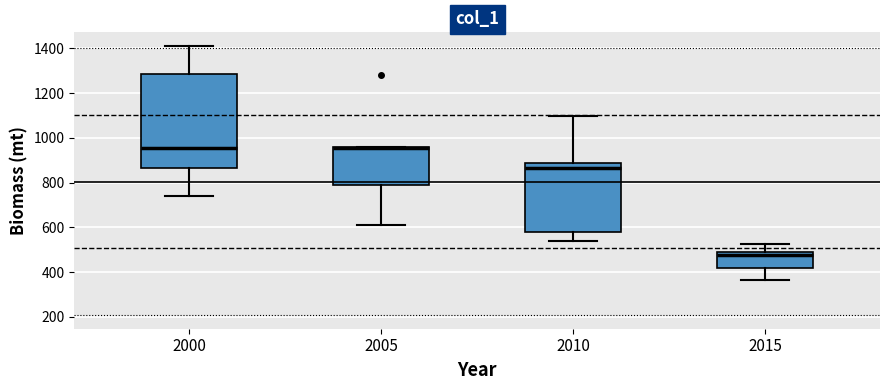

Where is the upper edge of the box at x = 2000 on the y-axis? The values are not printed on the chart, so give them approximately, as read against the axis.

1280